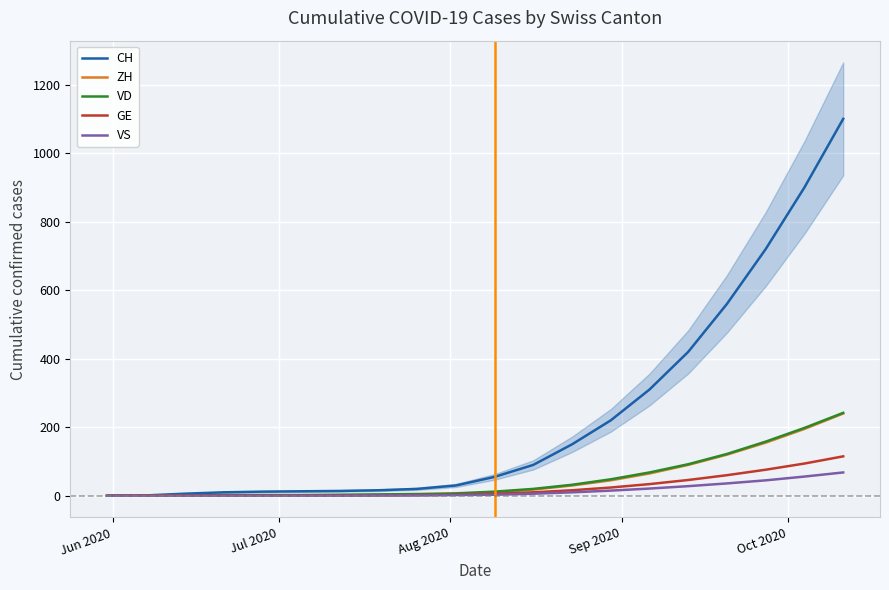

What is the difference between the second highest and minimum values in the ZH series?

195